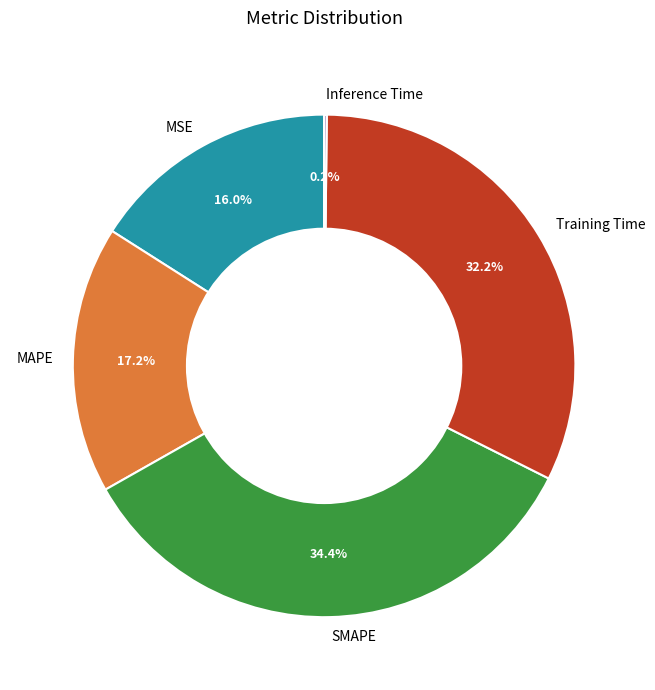

Which slice is the largest?

SMAPE